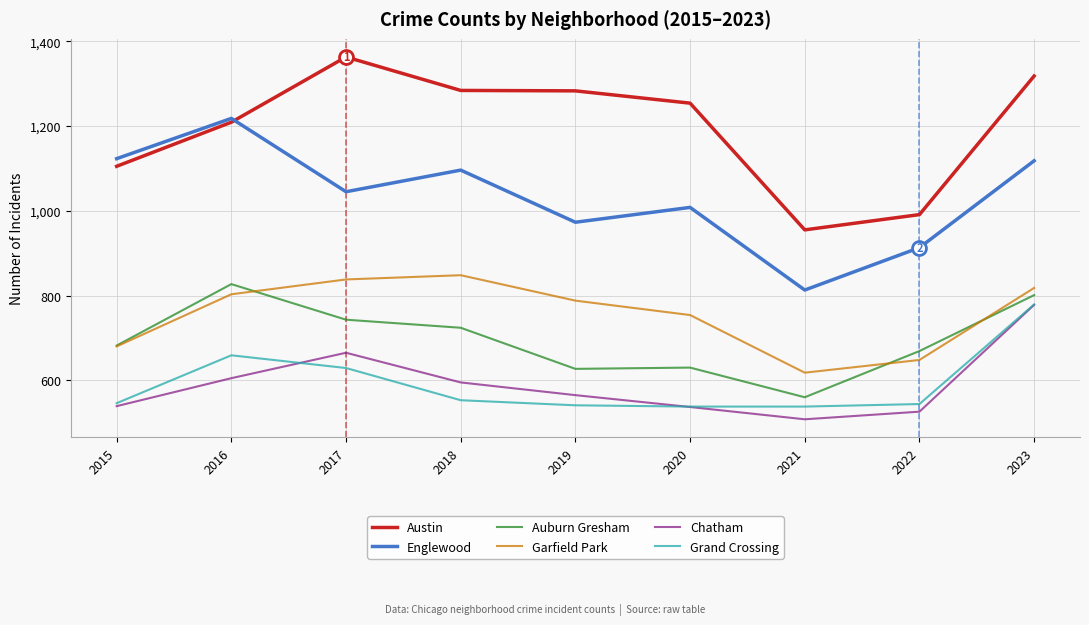

At which label is Auburn Gresham closest to 693?

2015